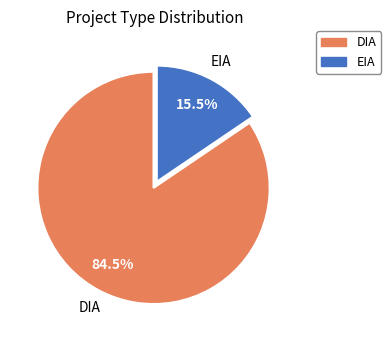

What is the smallest slice in the pie chart?

EIA